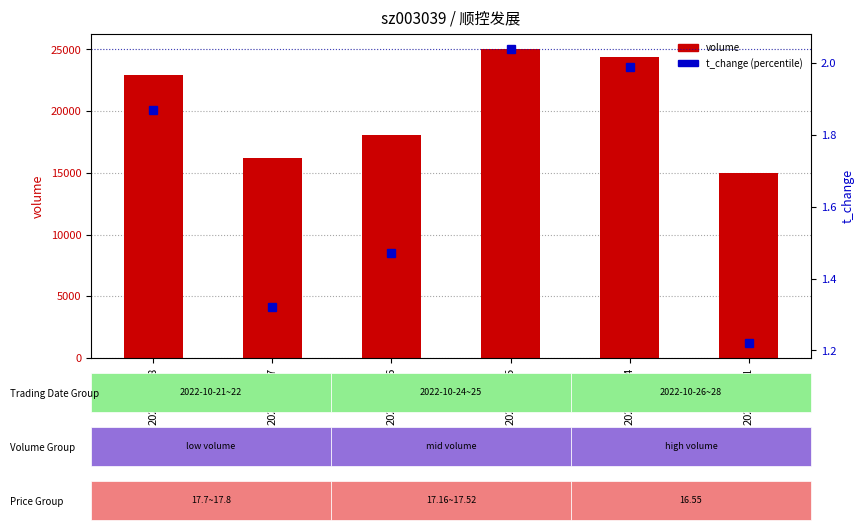

True or false: t_change has a value of 1.8 at 2022-10-21.

False